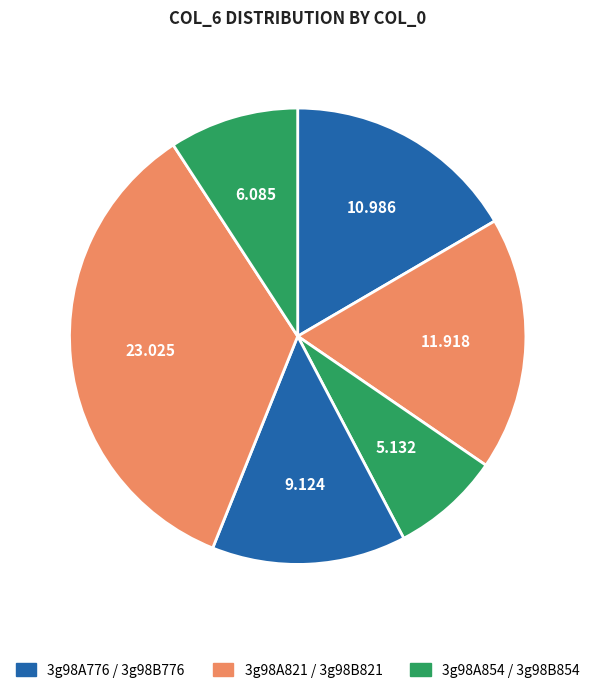

Is there any slice that represents more than half of the pie?

No